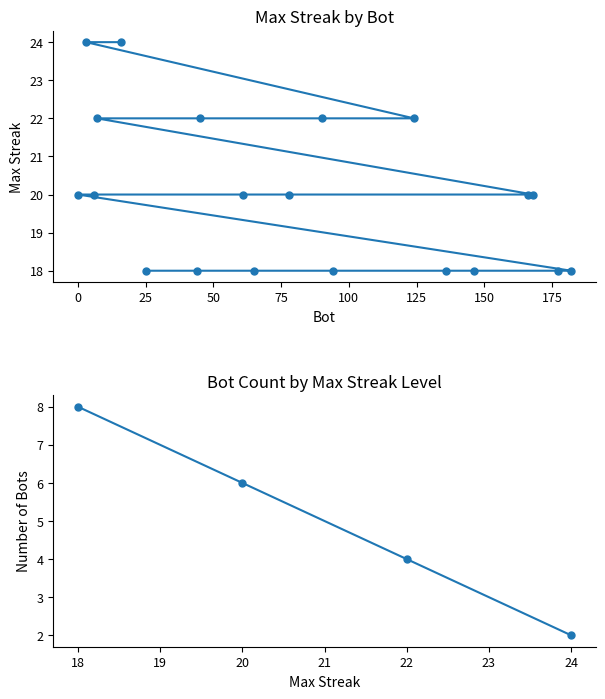

At which category does the chart reach its peak across all series?

16